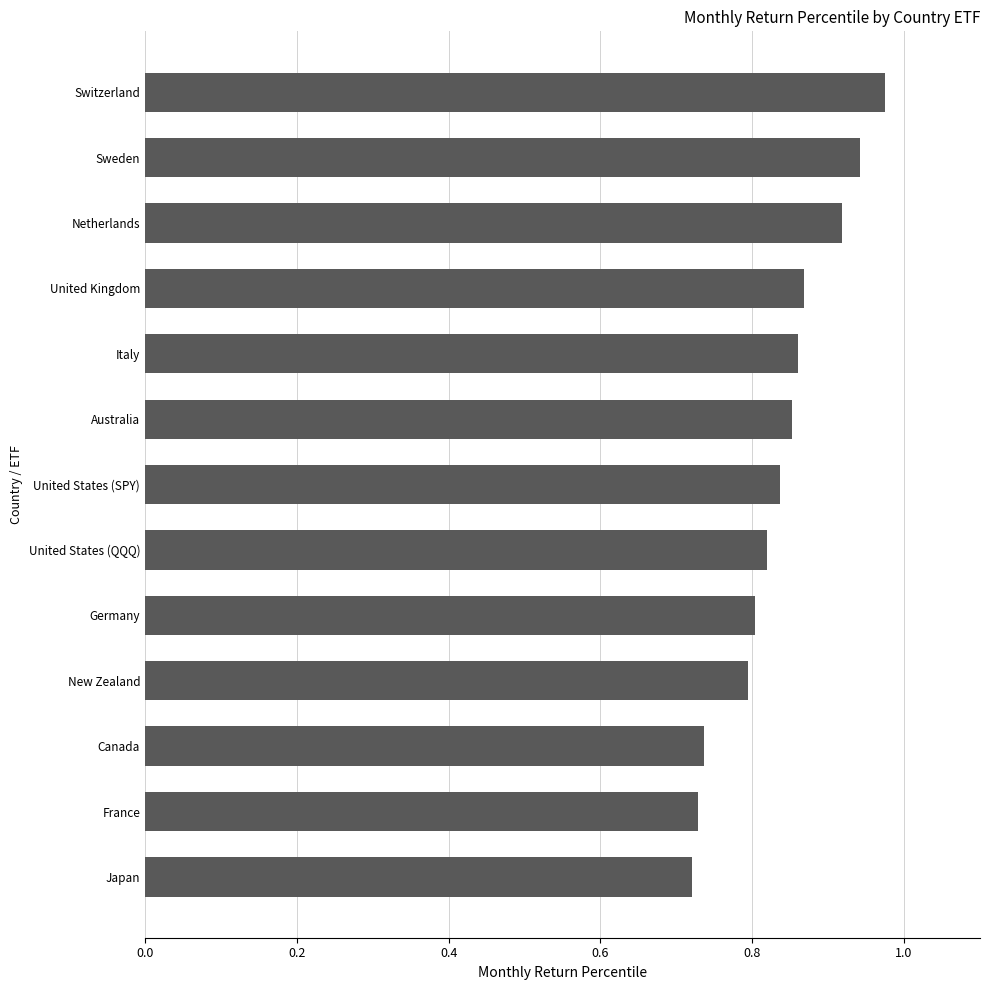

Which category has the highest value across all series?

Switzerland